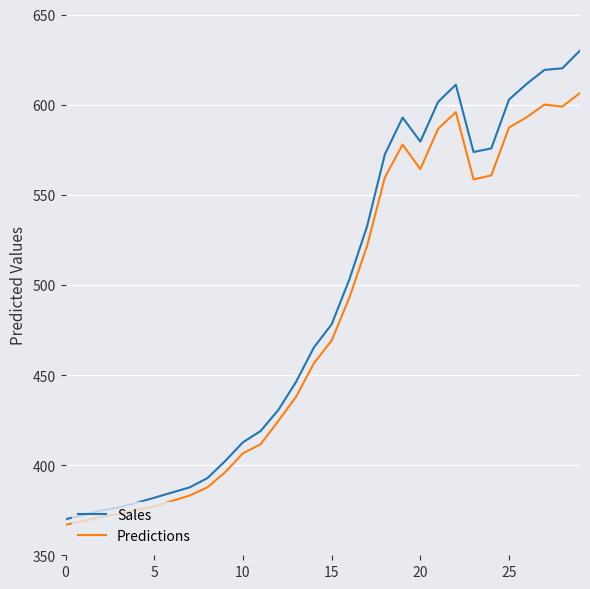

Which series has the largest range (max minus min)?

Sales